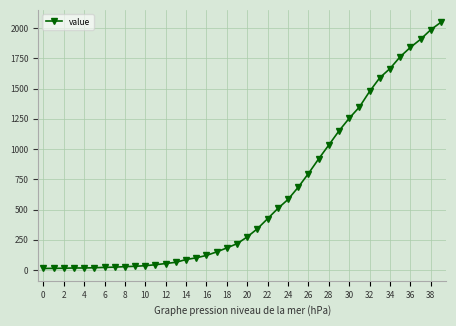

What is the sum of all values?

24864